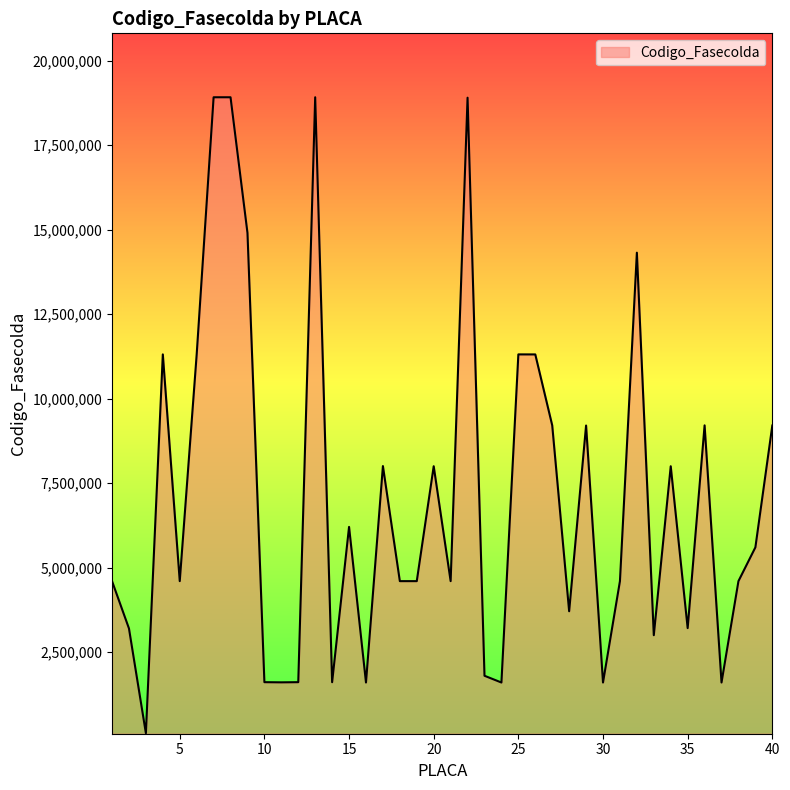

What is the maximum value shown in the chart?

18920010